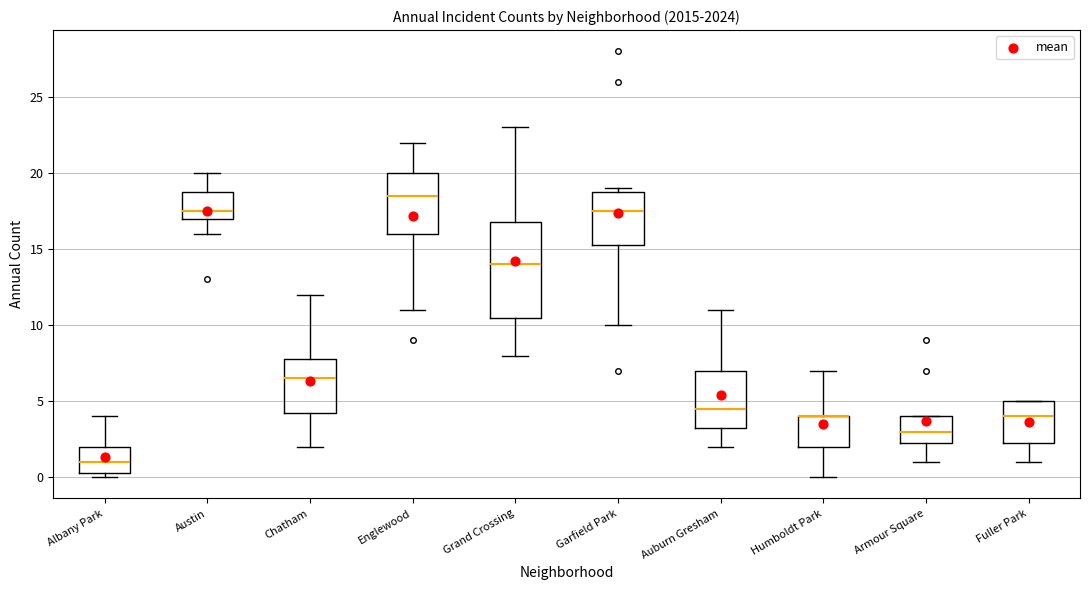

Where does the median line of the box for Fuller Park sit on the y-axis? The values are not printed on the chart, so give them approximately, as read against the axis.

4.0